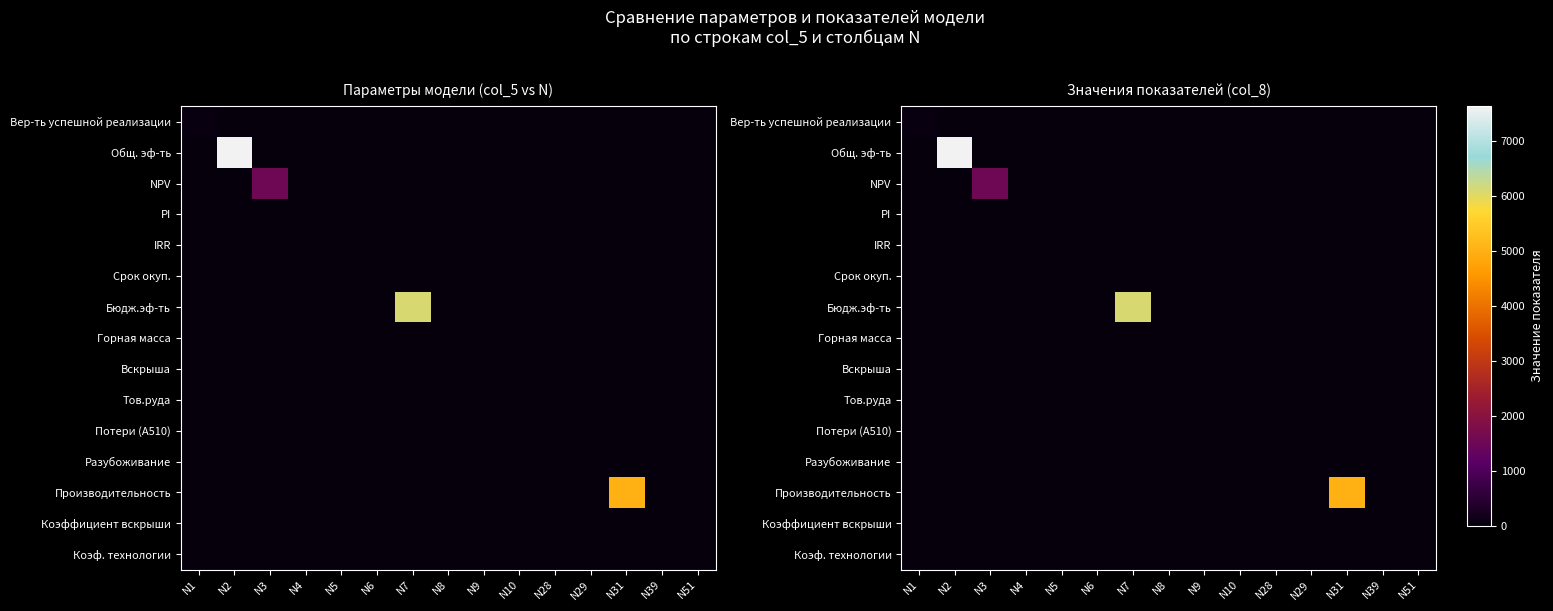

Which category has the lowest value across all series?

N2